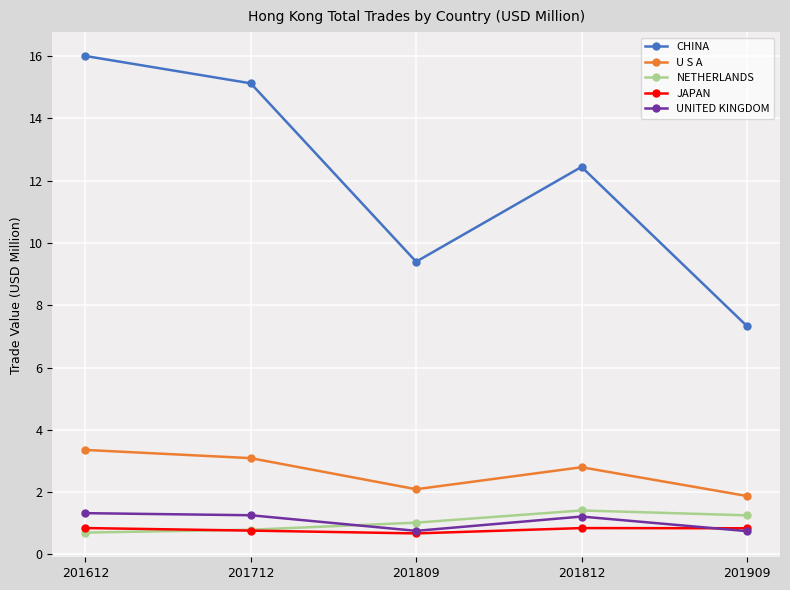

What is the approximate value of UNITED KINGDOM at 201712?

1.3